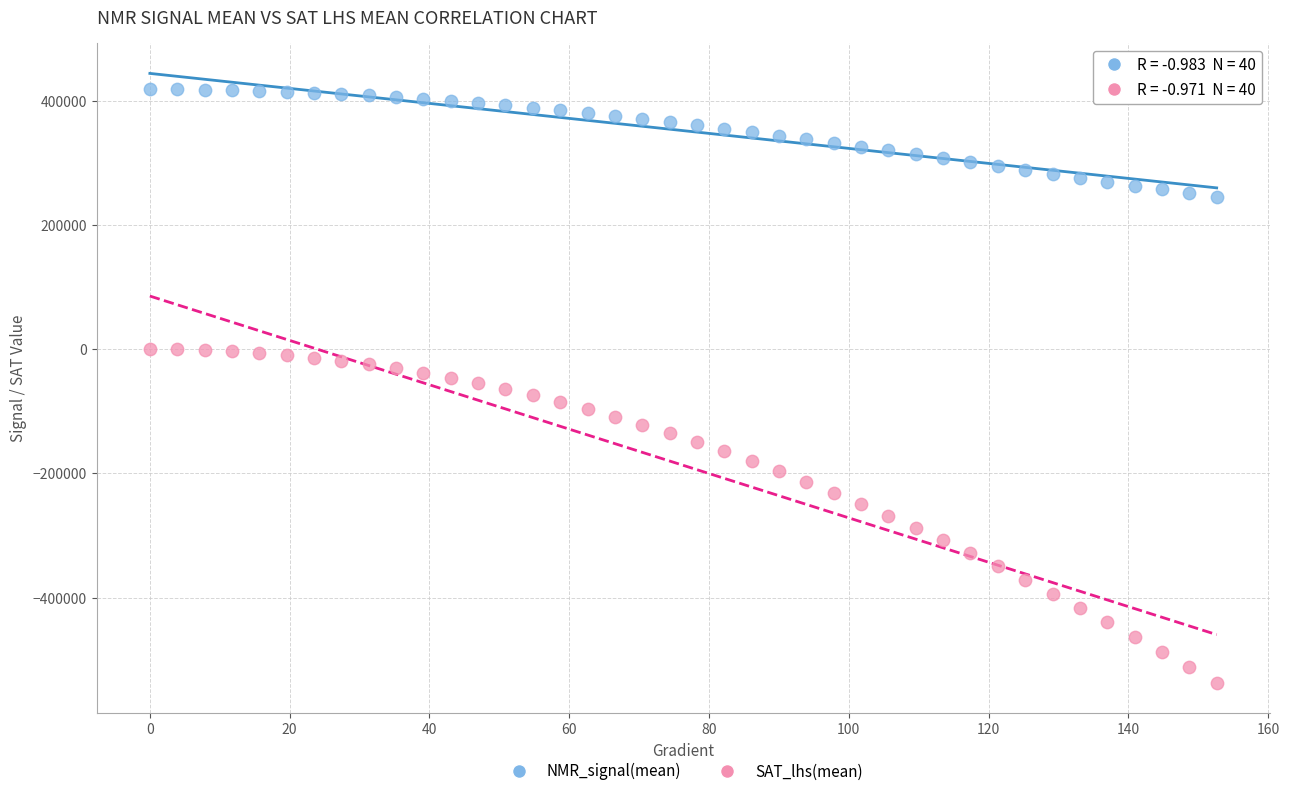

Across all data points, what is the range of X values (max minus min)?

152.6